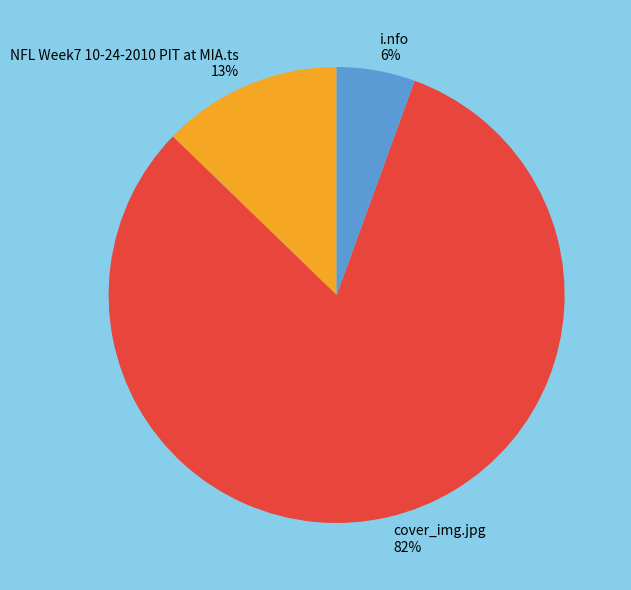

Is it true that NFL Week7 10-24-2010 PIT at MIA.ts is 13% of the pie?

True